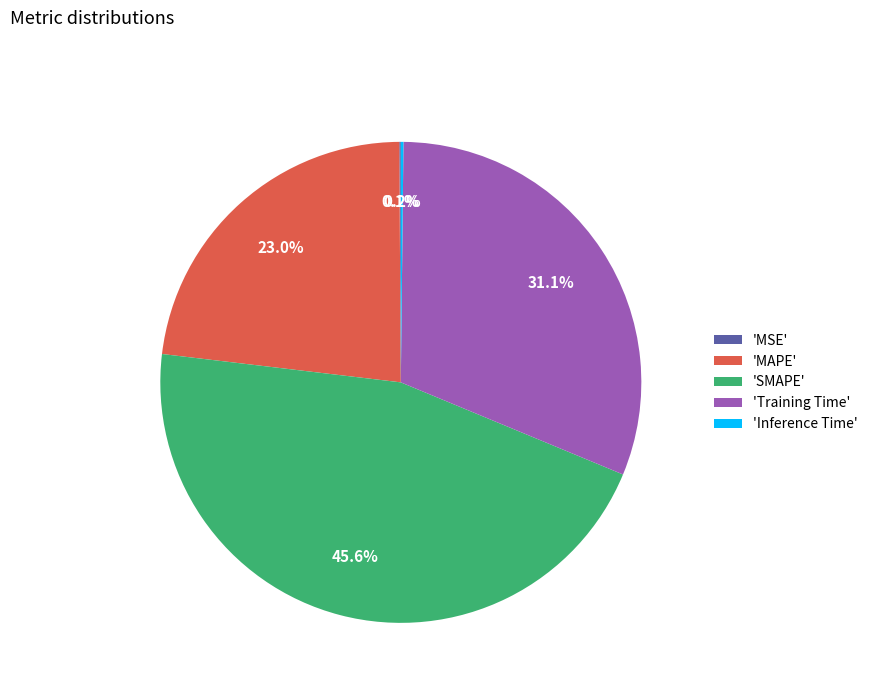

How much of the chart is everything except 'MAPE'?

77.0%